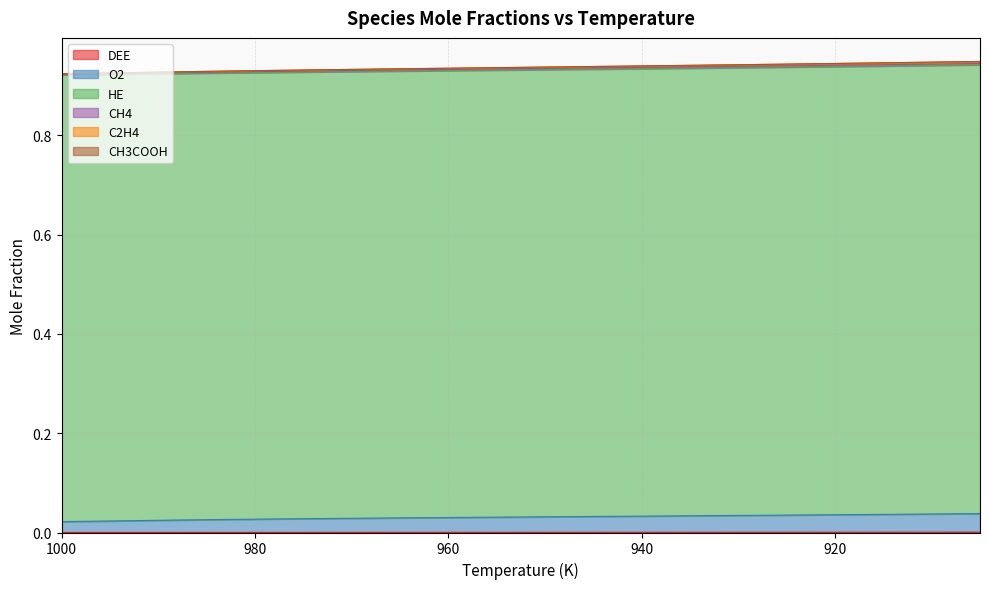

True or false: C2H4 has more than 1 points higher than both neighbors.

False